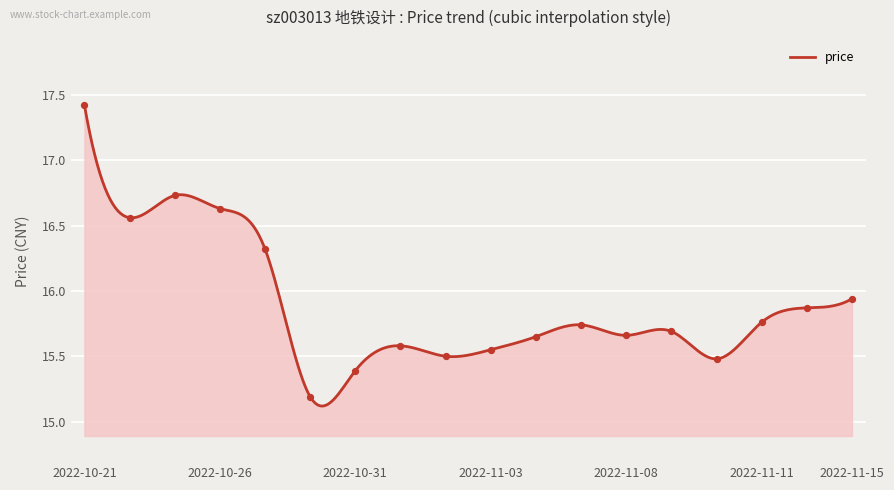

Which has a higher value, 2022-11-09 or 2022-10-26?

2022-10-26